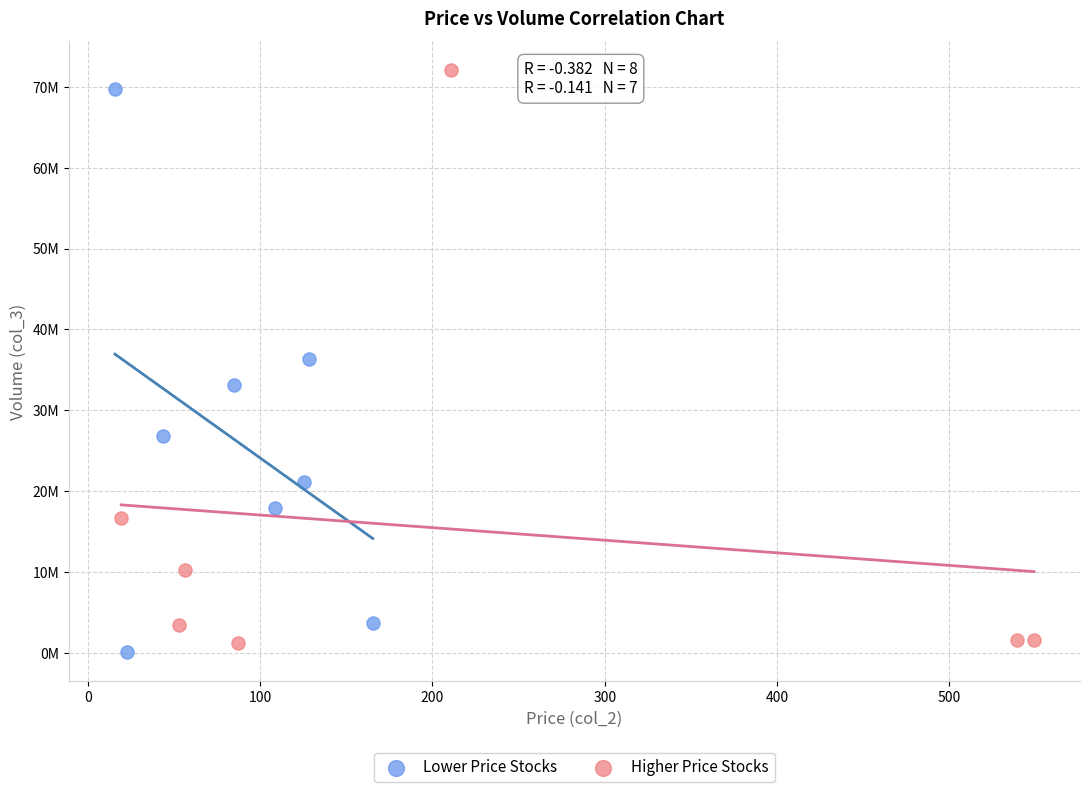

What are all the series names shown in the legend?

Lower Price Stocks, Higher Price Stocks